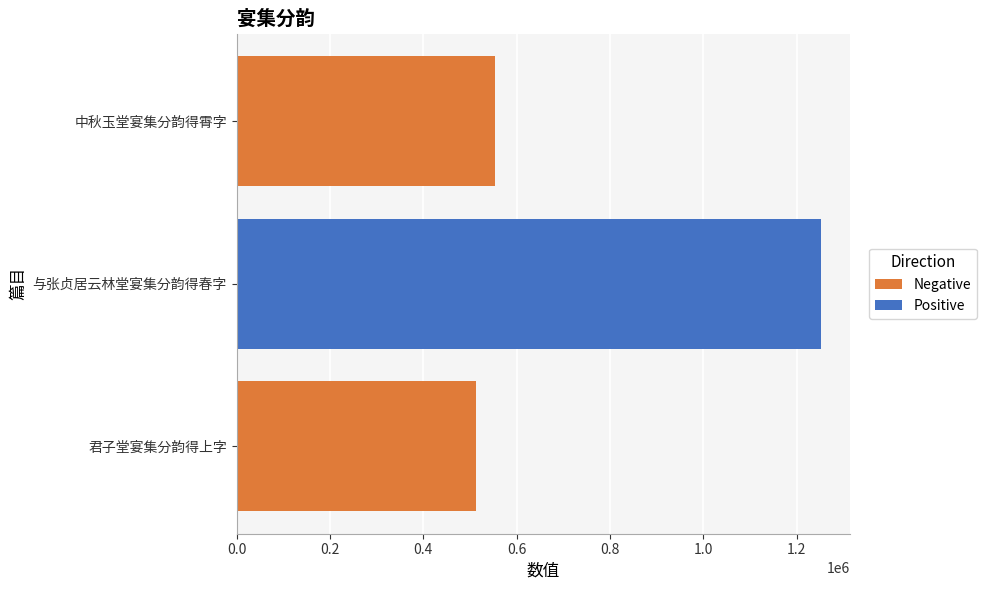

What is the greatest value displayed?

1251840